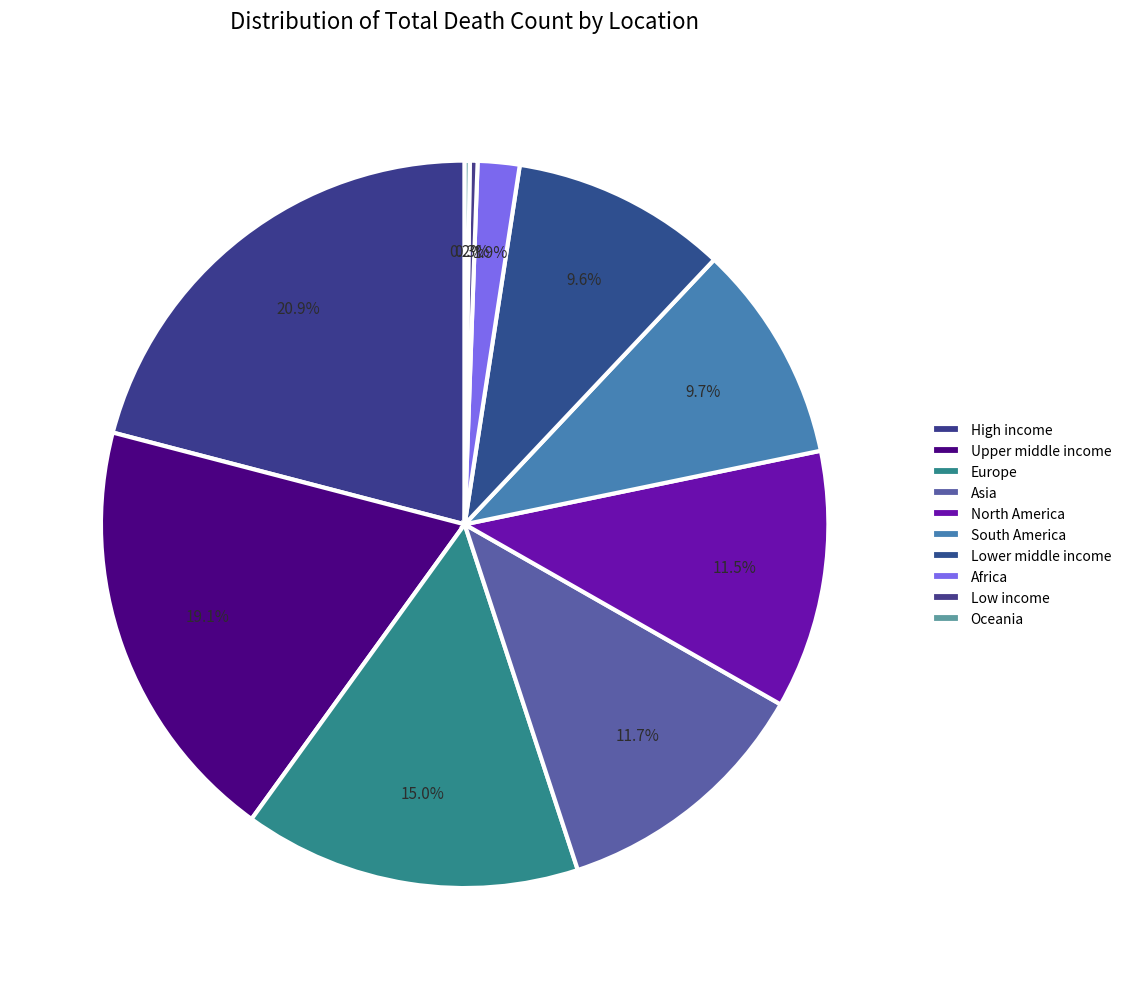

To the nearest percent, what is the difference between the South America and Oceania slice percentages?

9%